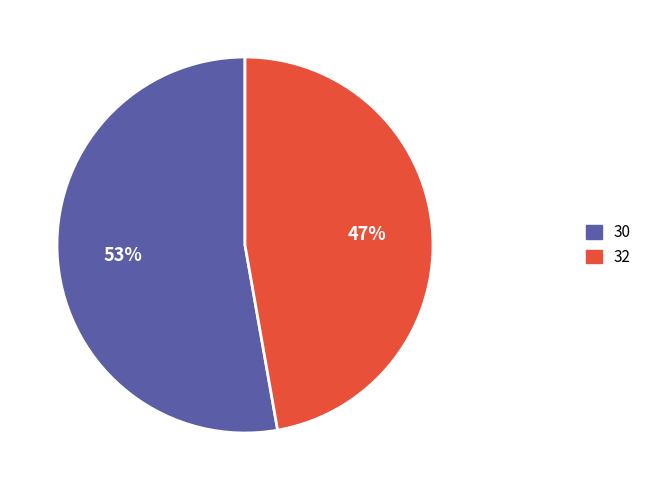

Which category has the smallest portion of the pie?

32